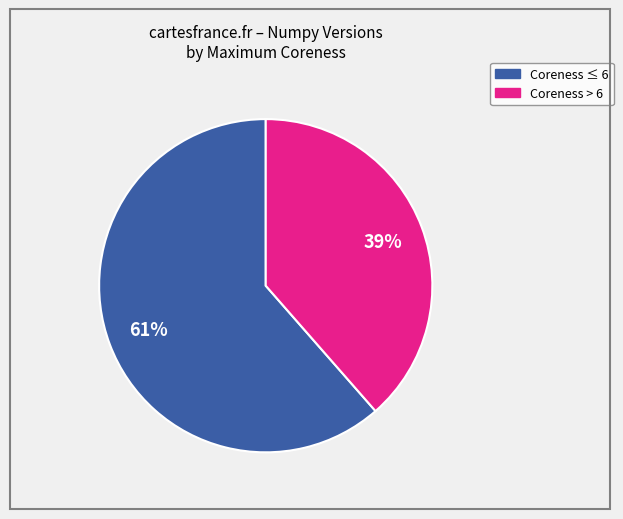

Is there any slice that represents more than half of the pie?

Yes